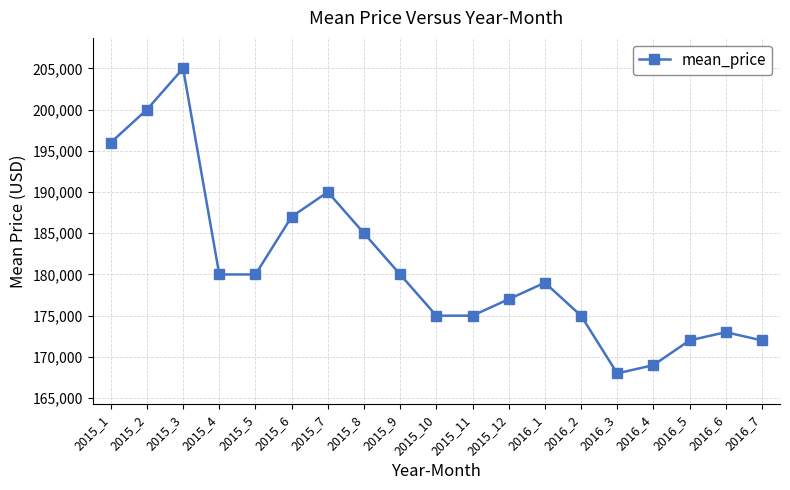

What position from the left is 2016_5?

17